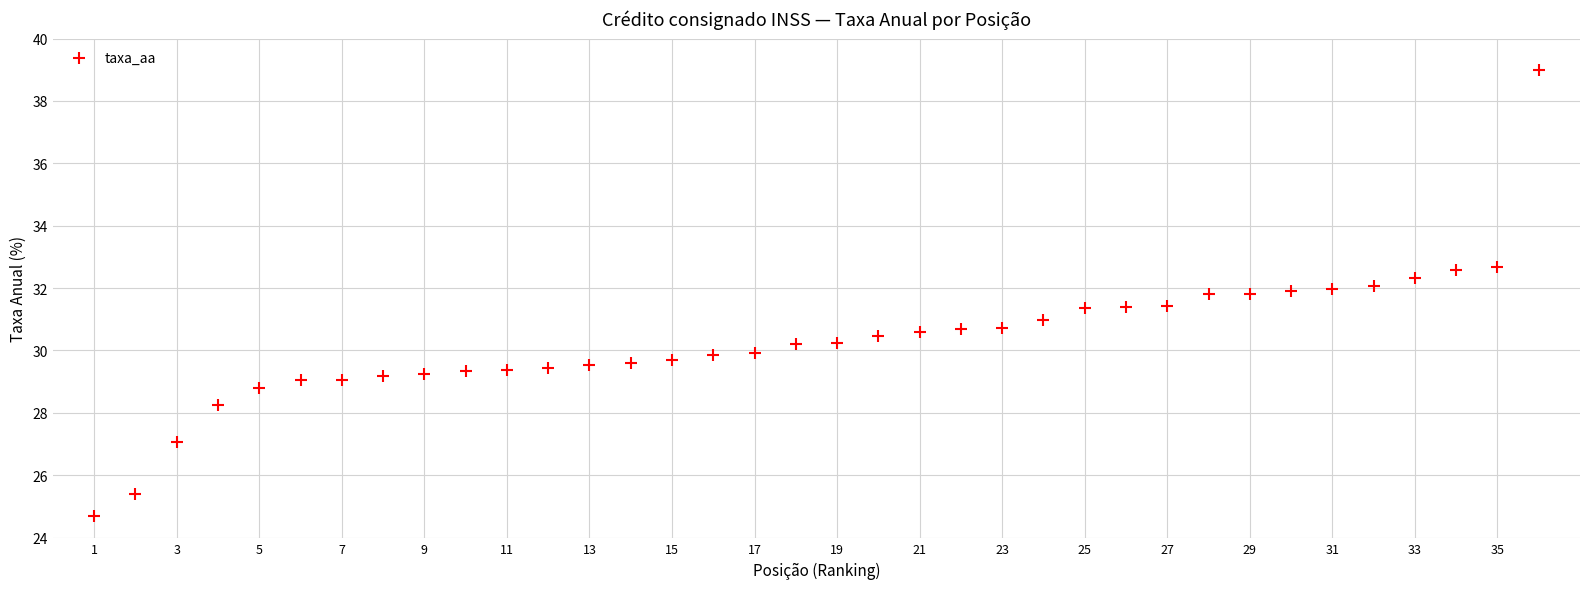

What is the range of Y values (max minus min)?

14.3